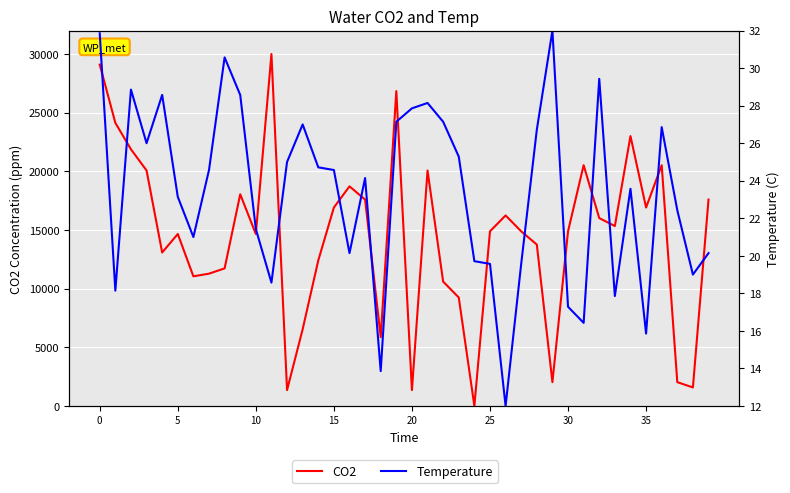

Which category has the lowest value in the Temperature series?

26